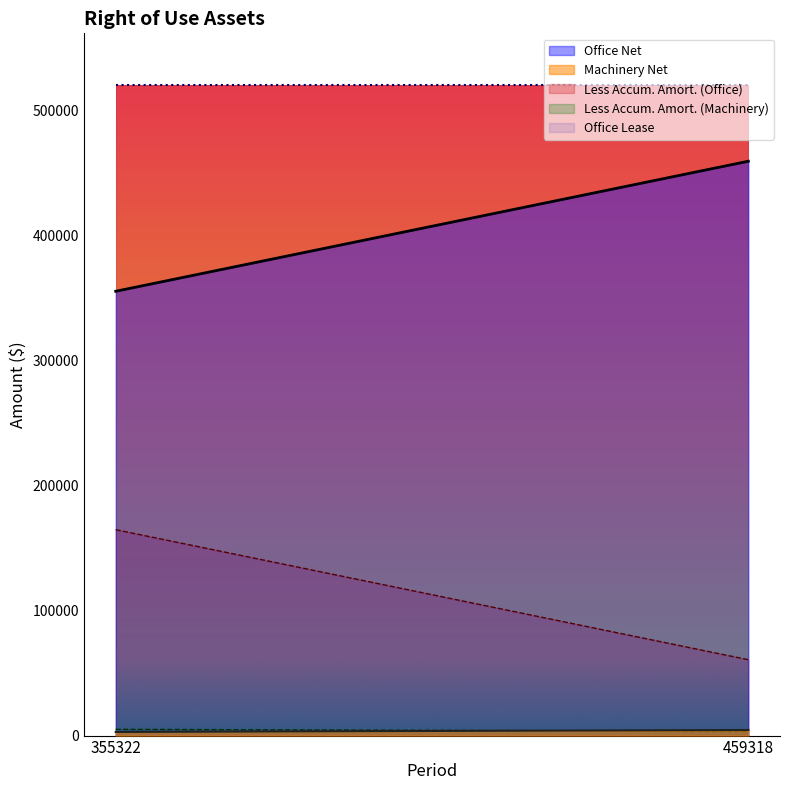

What is the value of the Office Net point at the 2nd from the left?

459318